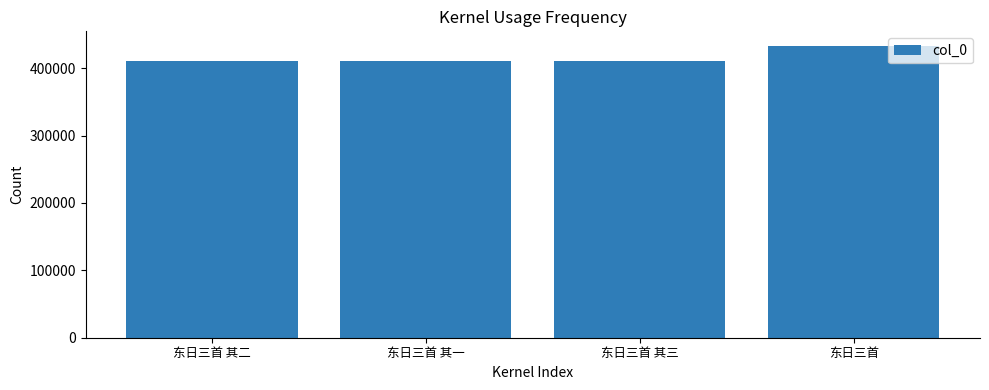

Which label corresponds to the largest value in the chart?

东日三首